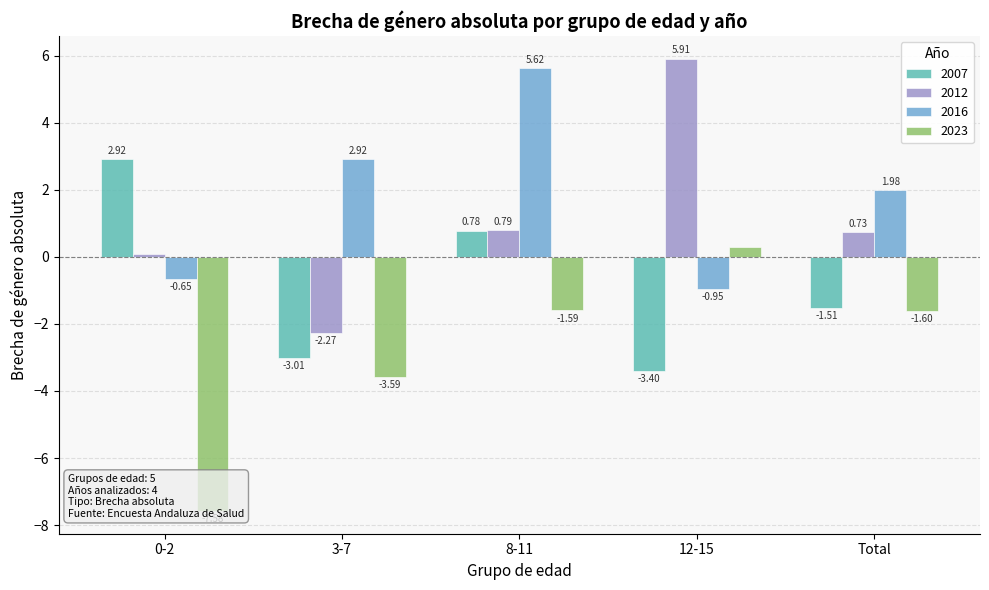

What is the difference between the highest and lowest values at 3-7?

6.5